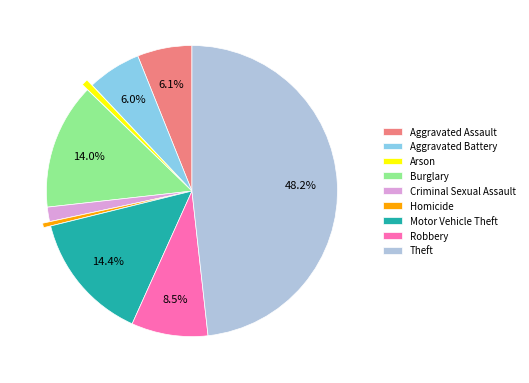

To the nearest percent, what is the difference between the largest and smallest slice percentages?

48%